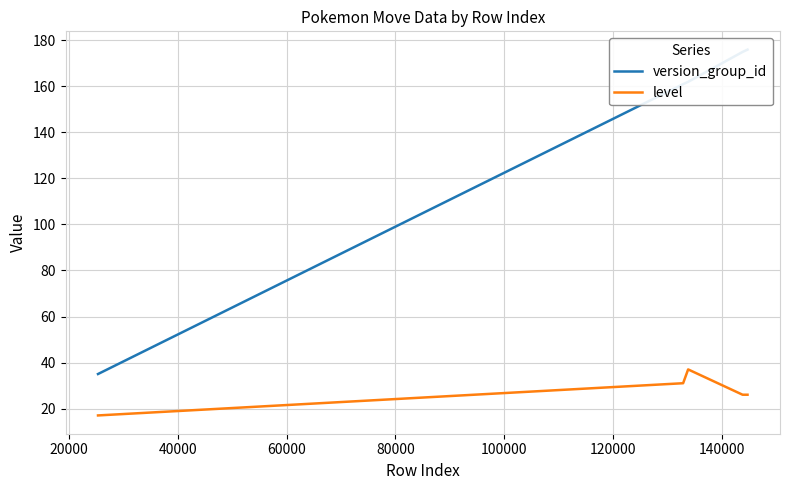

What is the maximum value for version_group_id?

176